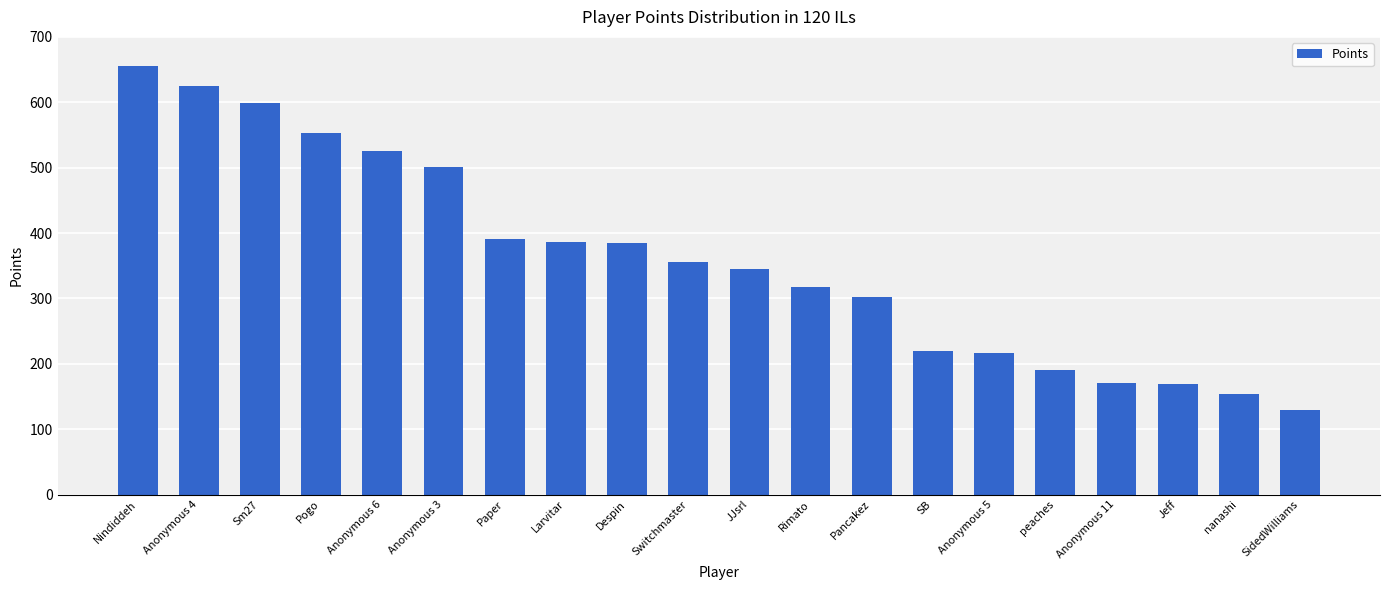

At which category does the chart reach its peak across all series?

Nindiddeh